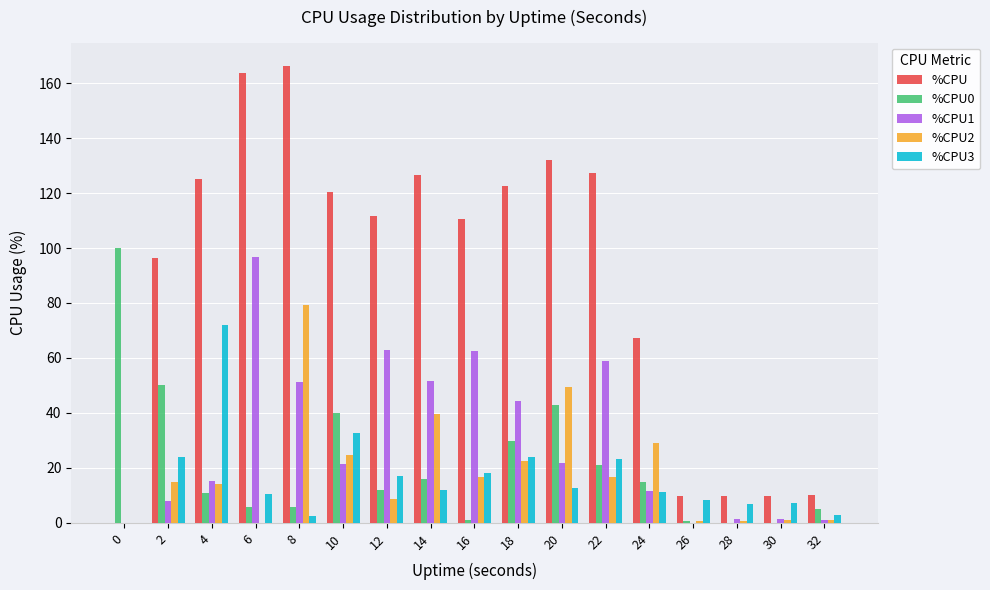

How many groups of bars are there?

17